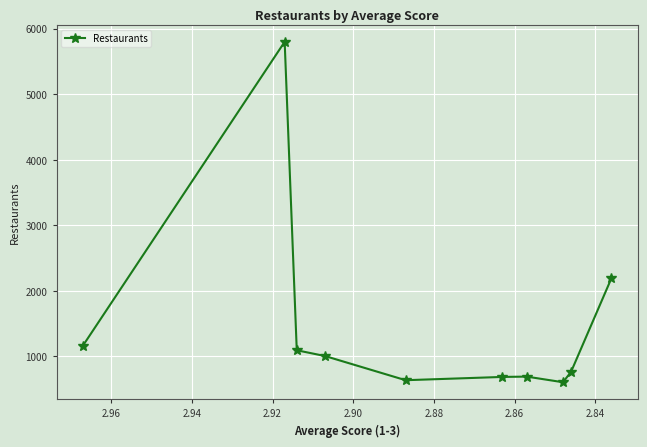

What is the average value?

1462